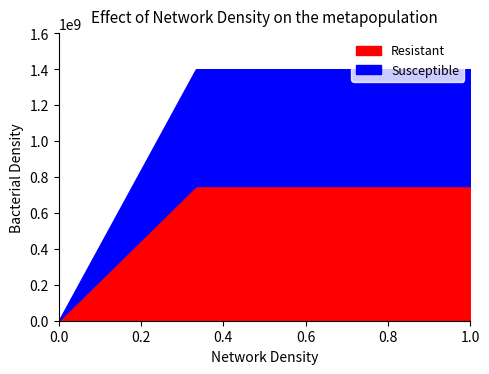

List the series in order of their peak value, lowest first.

Resistant, Susceptible